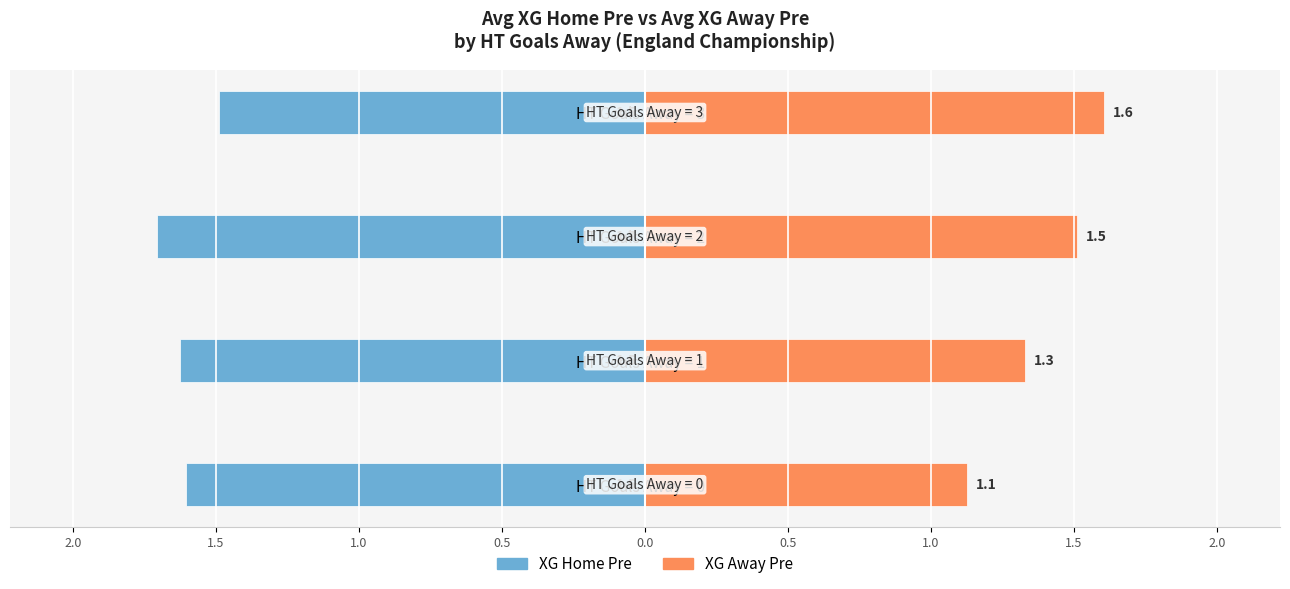

What is the difference between the highest and lowest values at HT Goals Away = 2?

3.2